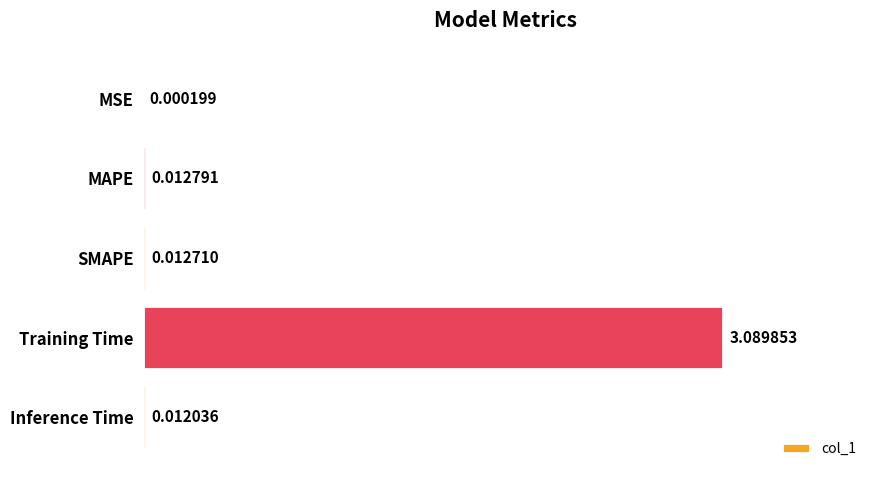

Are the bars horizontal?

Yes